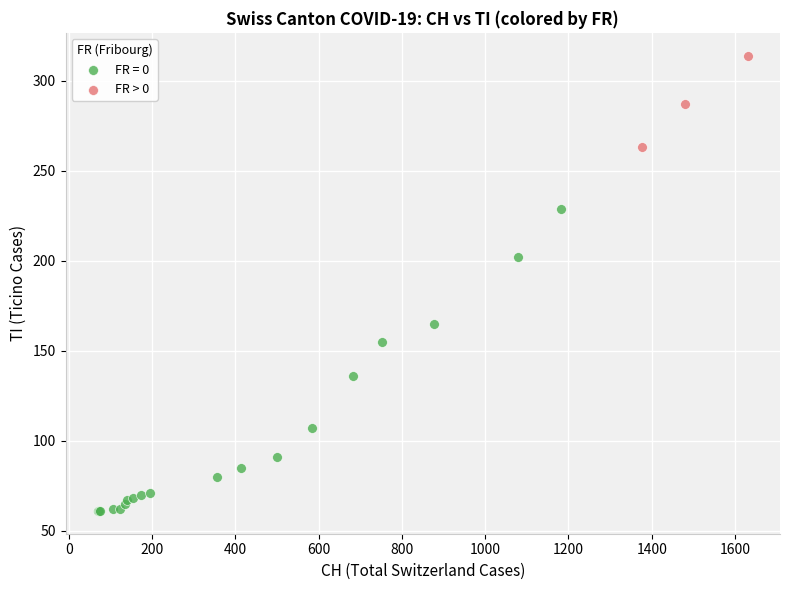

Which series reaches the maximum Y coordinate?

FR > 0